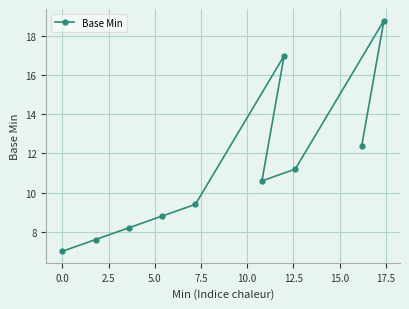

What is the sum of all values?

111.0